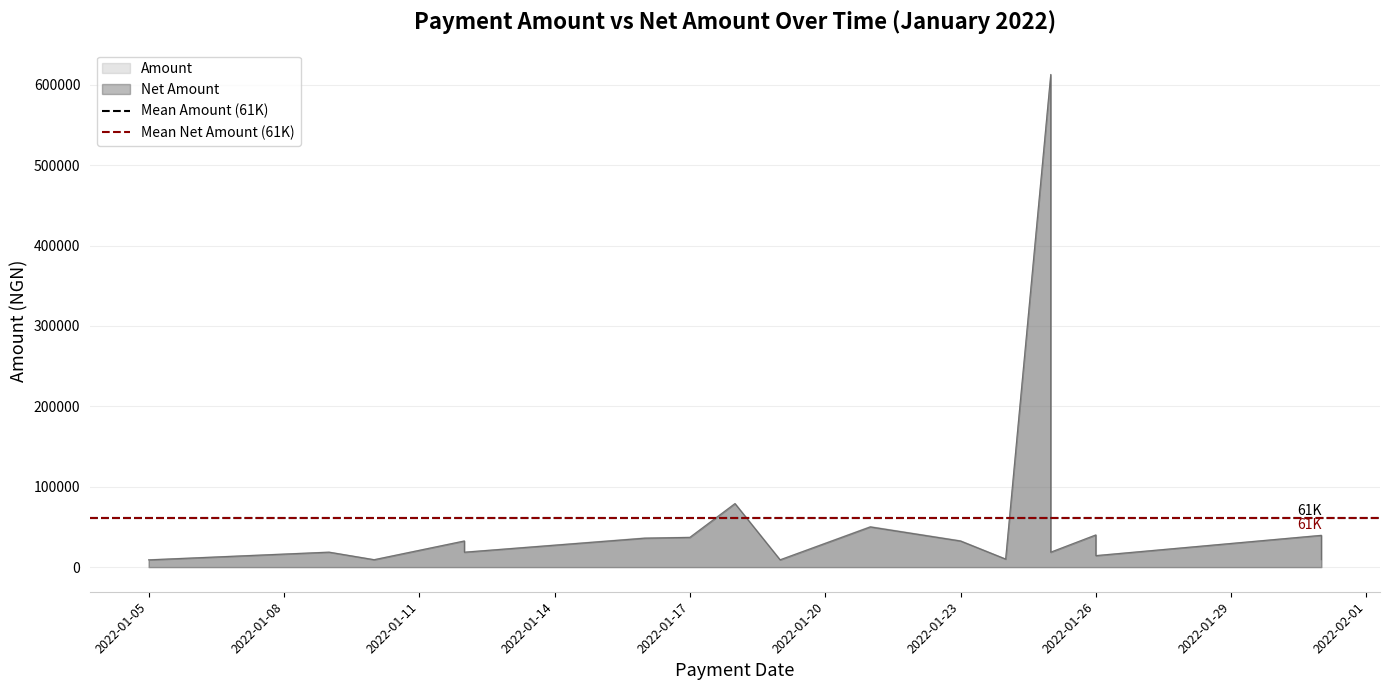

What is the difference between the highest and lowest values at 2022-01-08?

202.8